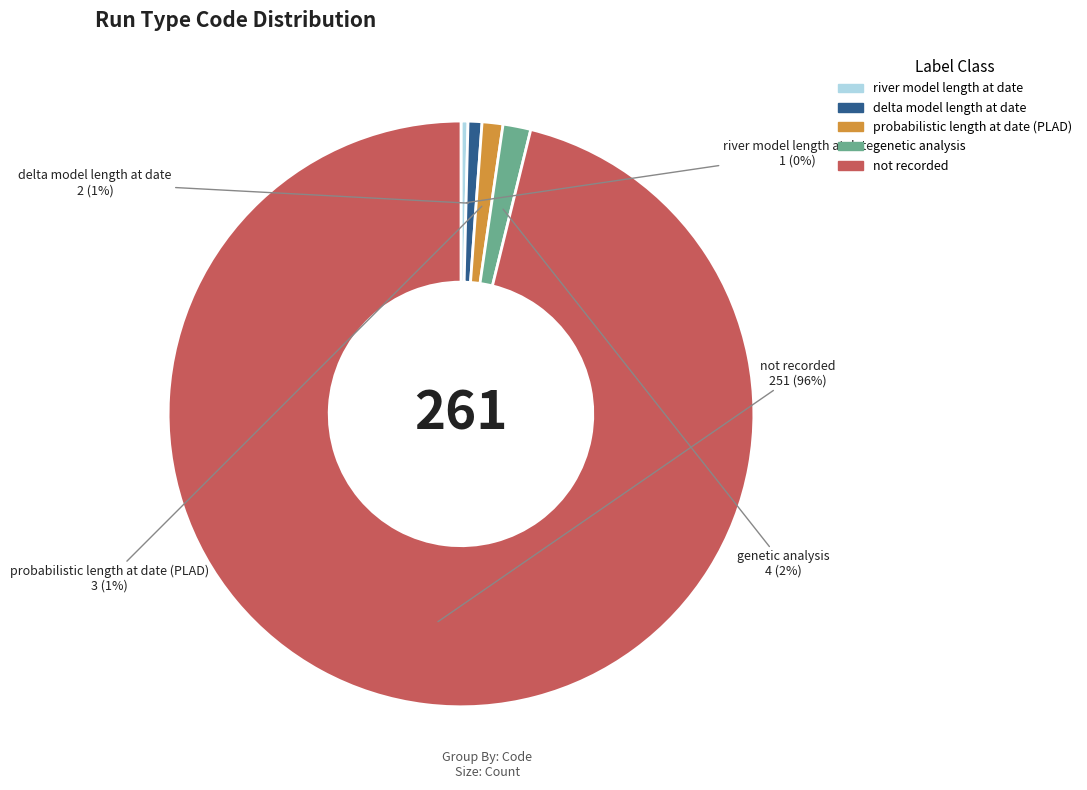

Which category accounts for the majority?

not recorded